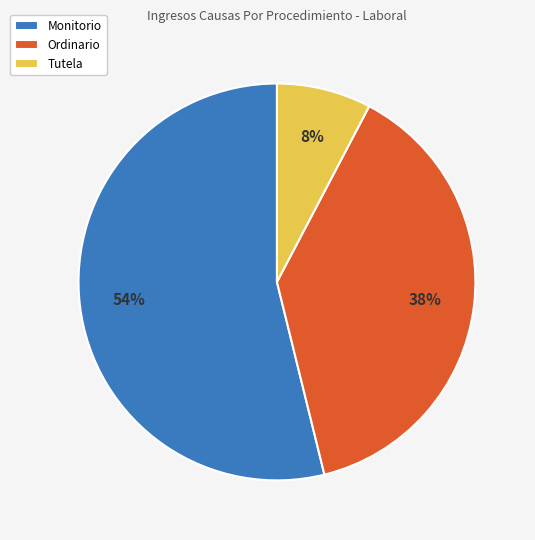

To the nearest percent, what portion does Monitorio represent?

54%